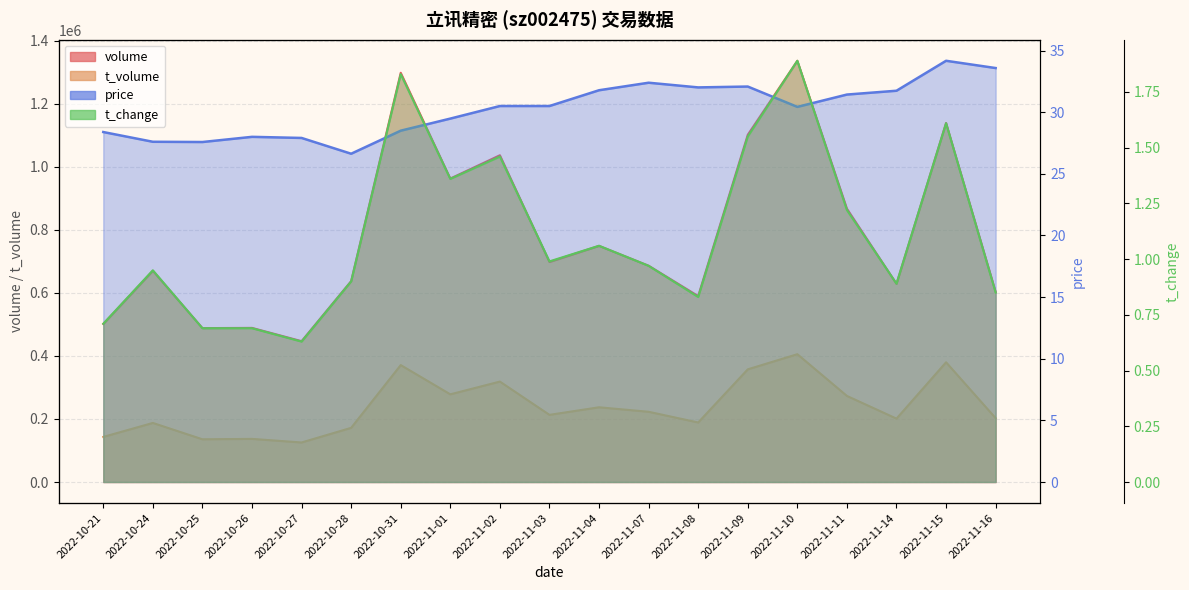

True or false: t_change and volume cross at least once.

False